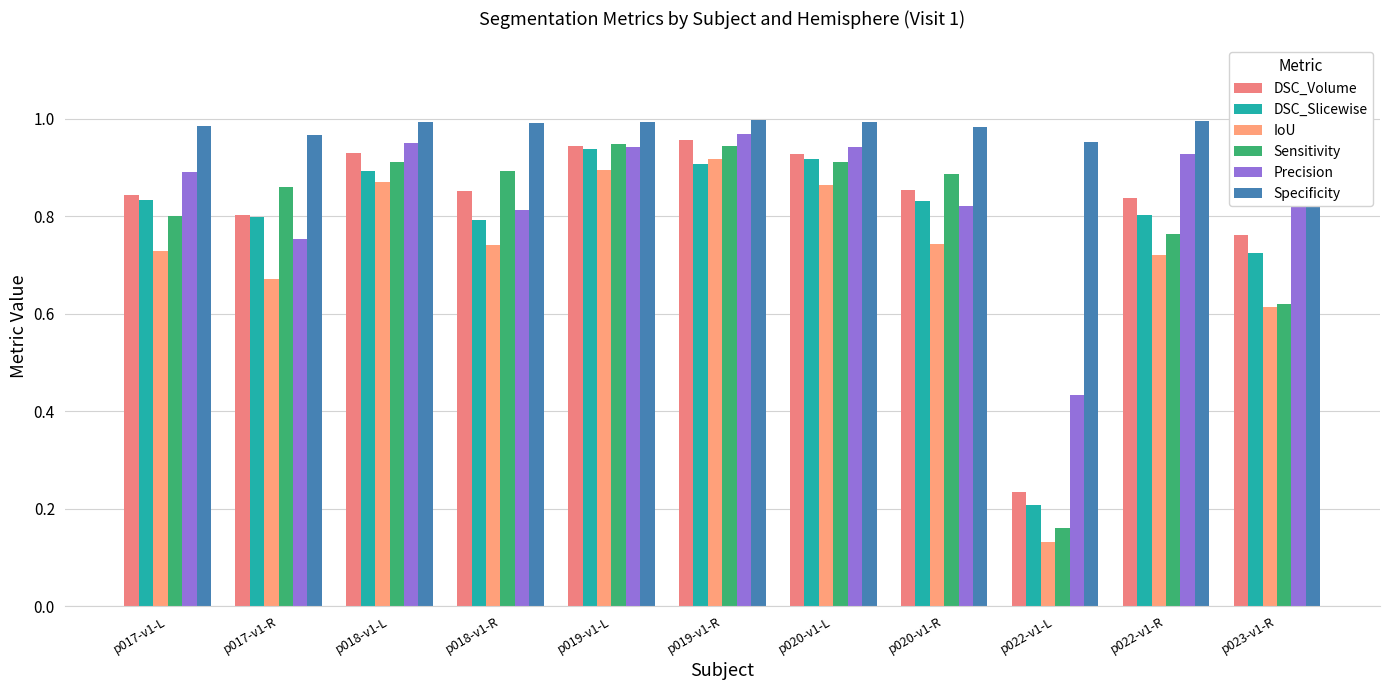

Reading left to right, what are all the values shown in this chart?

DSC_Volume: p017-v1-L=0.8	p017-v1-R=0.8	p018-v1-L=0.9	p018-v1-R=0.9	p019-v1-L=0.9	p019-v1-R=1.0	p020-v1-L=0.9	p020-v1-R=0.9	p022-v1-L=0.2	p022-v1-R=0.8	p023-v1-R=0.8
DSC_Slicewise: p017-v1-L=0.8	p017-v1-R=0.8	p018-v1-L=0.9	p018-v1-R=0.8	p019-v1-L=0.9	p019-v1-R=0.9	p020-v1-L=0.9	p020-v1-R=0.8	p022-v1-L=0.2	p022-v1-R=0.8	p023-v1-R=0.7
IoU: p017-v1-L=0.7	p017-v1-R=0.7	p018-v1-L=0.9	p018-v1-R=0.7	p019-v1-L=0.9	p019-v1-R=0.9	p020-v1-L=0.9	p020-v1-R=0.7	p022-v1-L=0.1	p022-v1-R=0.7	p023-v1-R=0.6
Sensitivity: p017-v1-L=0.8	p017-v1-R=0.9	p018-v1-L=0.9	p018-v1-R=0.9	p019-v1-L=0.9	p019-v1-R=0.9	p020-v1-L=0.9	p020-v1-R=0.9	p022-v1-L=0.2	p022-v1-R=0.8	p023-v1-R=0.6
Precision: p017-v1-L=0.9	p017-v1-R=0.8	p018-v1-L=0.9	p018-v1-R=0.8	p019-v1-L=0.9	p019-v1-R=1.0	p020-v1-L=0.9	p020-v1-R=0.8	p022-v1-L=0.4	p022-v1-R=0.9	p023-v1-R=1.0
Specificity: p017-v1-L=1.0	p017-v1-R=1.0	p018-v1-L=1.0	p018-v1-R=1.0	p019-v1-L=1.0	p019-v1-R=1.0	p020-v1-L=1.0	p020-v1-R=1.0	p022-v1-L=1.0	p022-v1-R=1.0	p023-v1-R=1.0